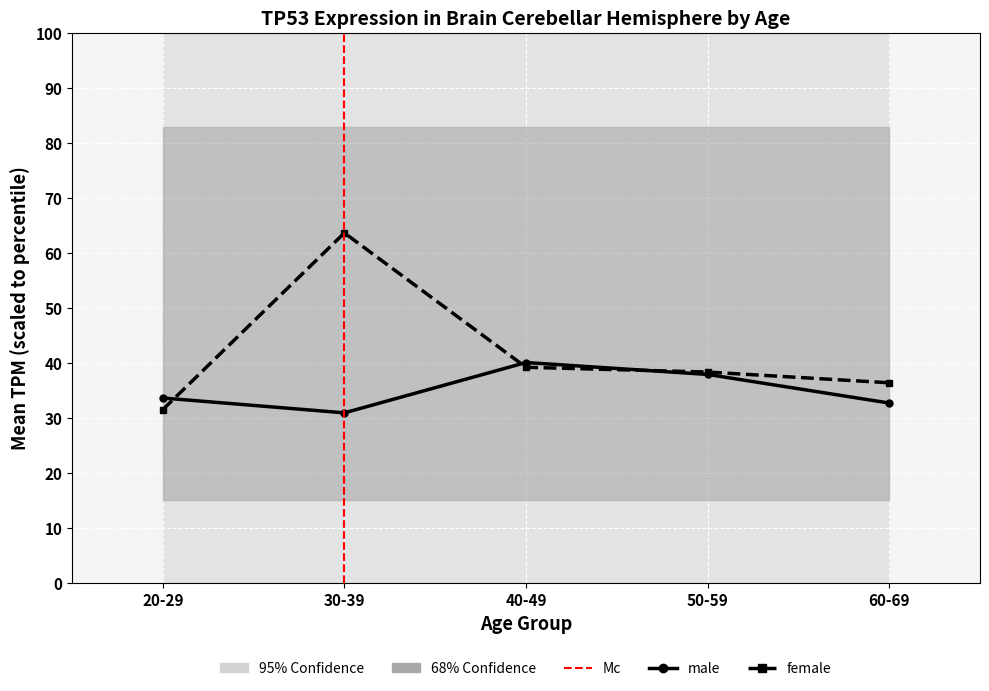

True or false: female has a value of 21.5 at 20-29.

False